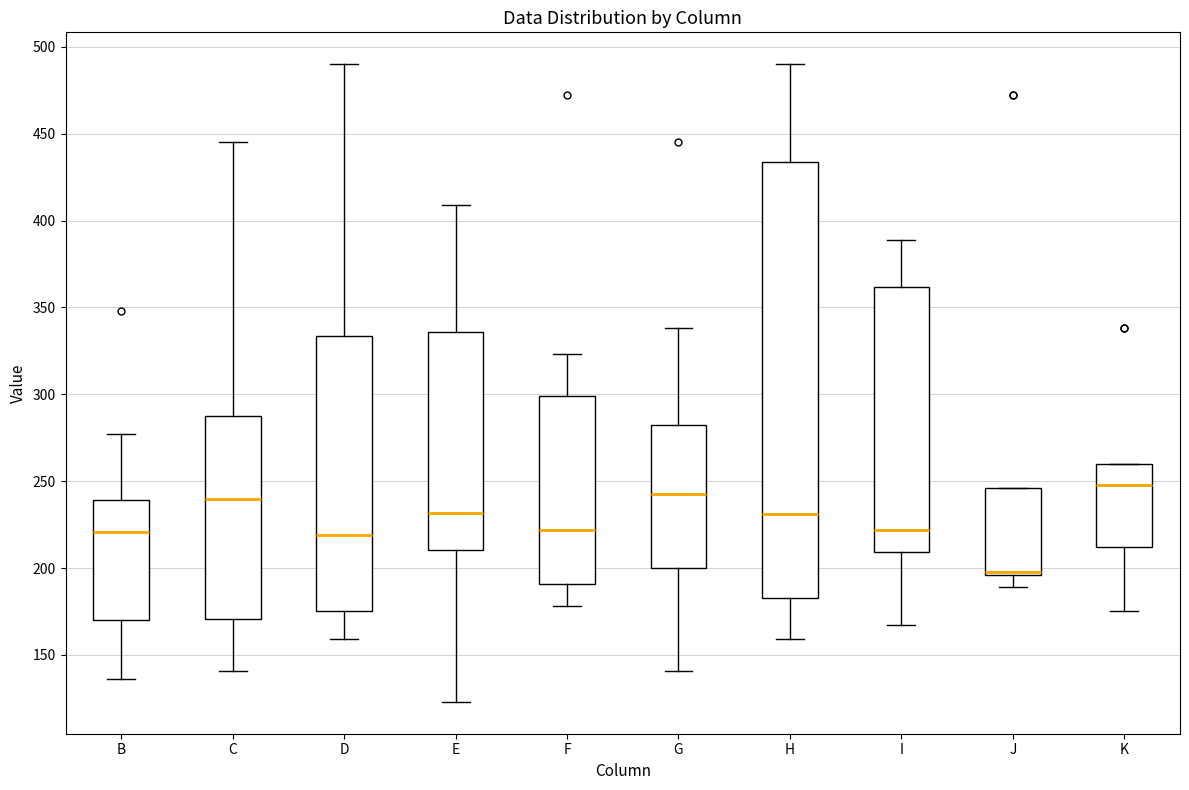

Where does the lower whisker of the box for I end on the y-axis? The values are not printed on the chart, so give them approximately, as read against the axis.

165